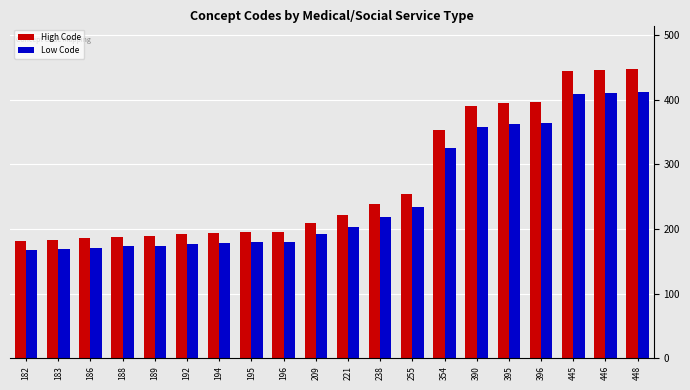

At 445, list the series in order from smallest to largest.

Low Code, High Code